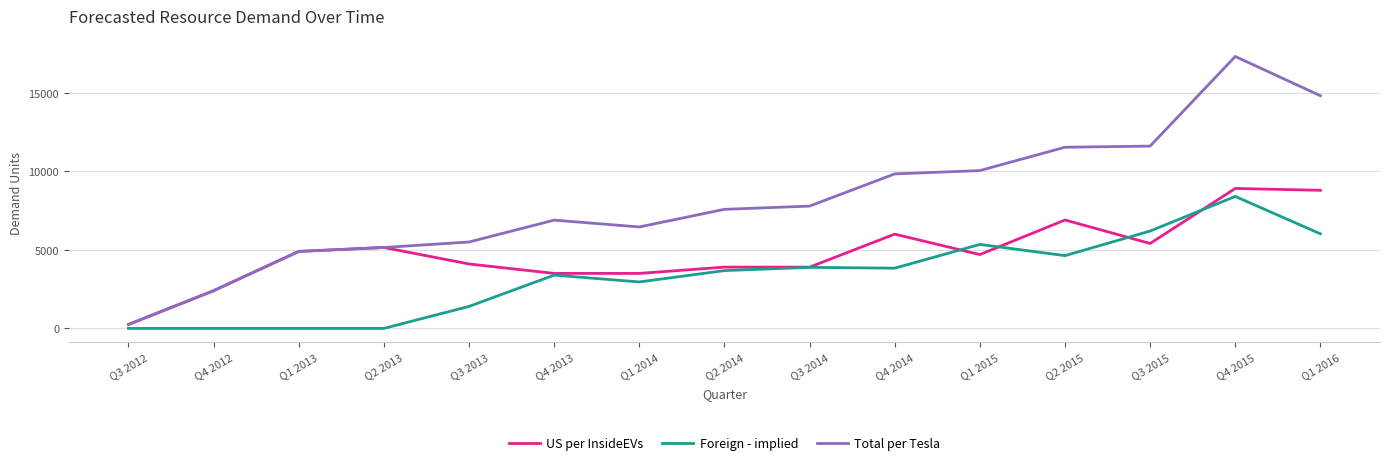

What is the difference between the maximum and minimum values in the Total per Tesla series?

17058